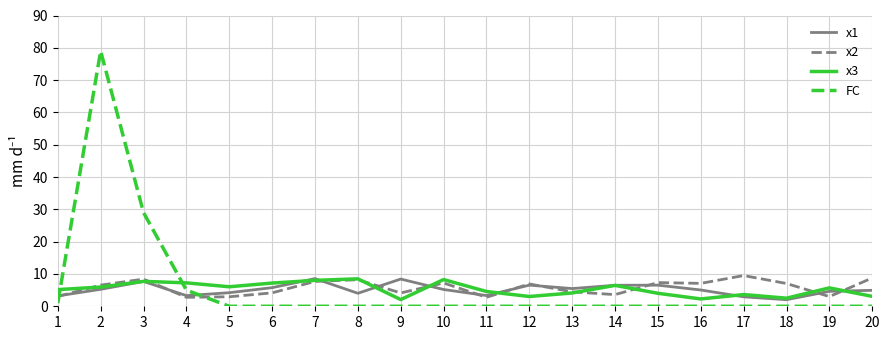

At which category is the sum across all series the highest?

2